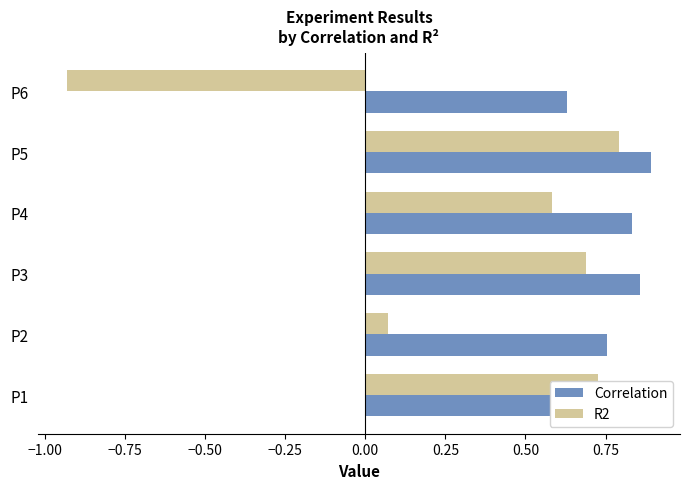

Rank the series by their maximum value, from lowest to highest.

R2, Correlation